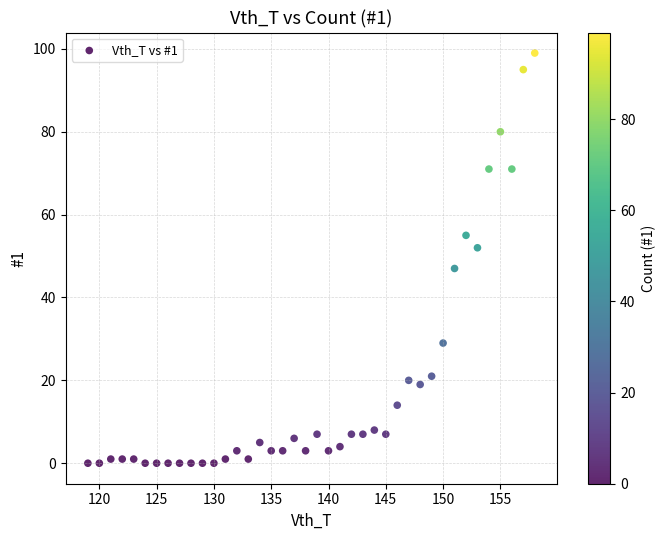

What is the range of X values (max minus min)?

39